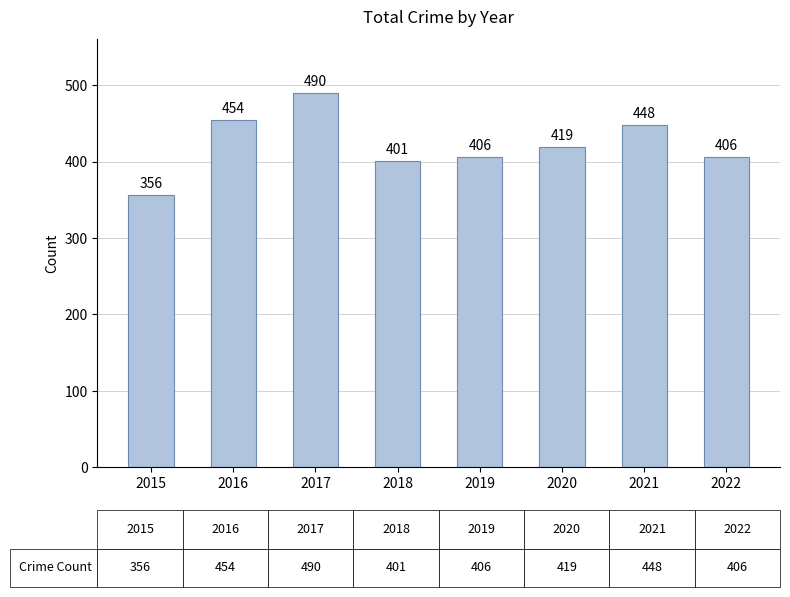

What is the change in value from 2015 to 2021?

+92